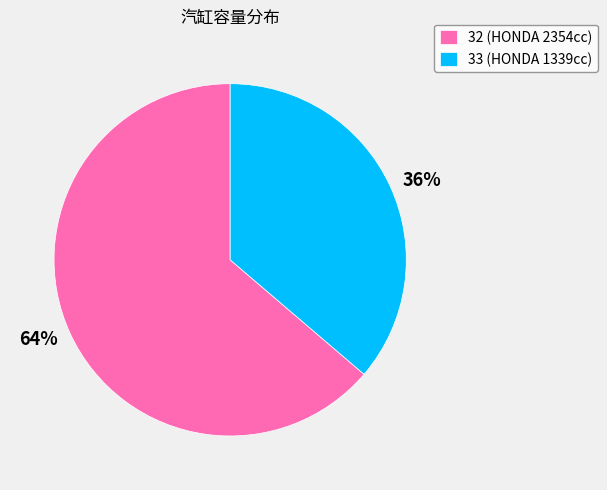

What percentage is the 32 slice, to the nearest percent?

64%